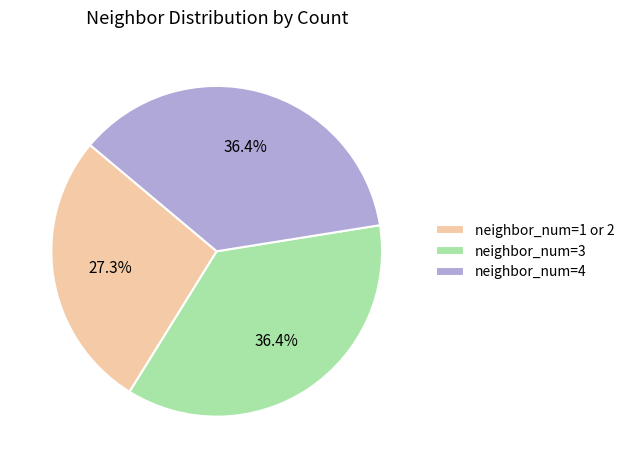

Which category has the smallest portion of the pie?

neighbor_num=1 or 2